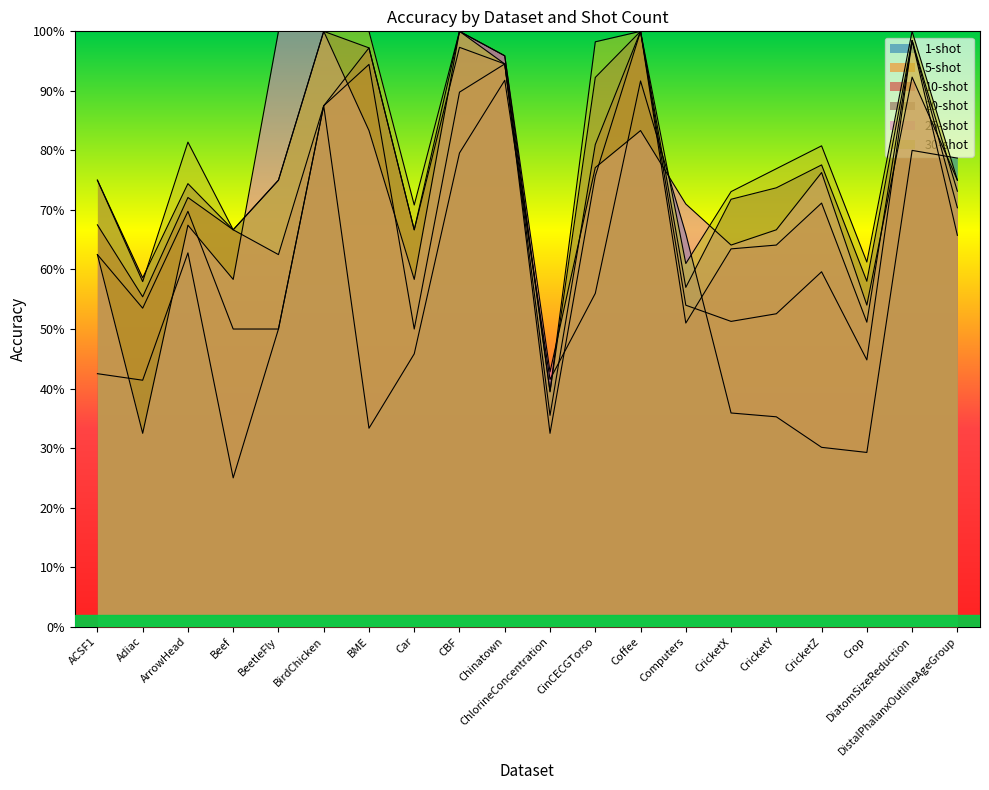

Which series has the largest range (max minus min)?

5-shot